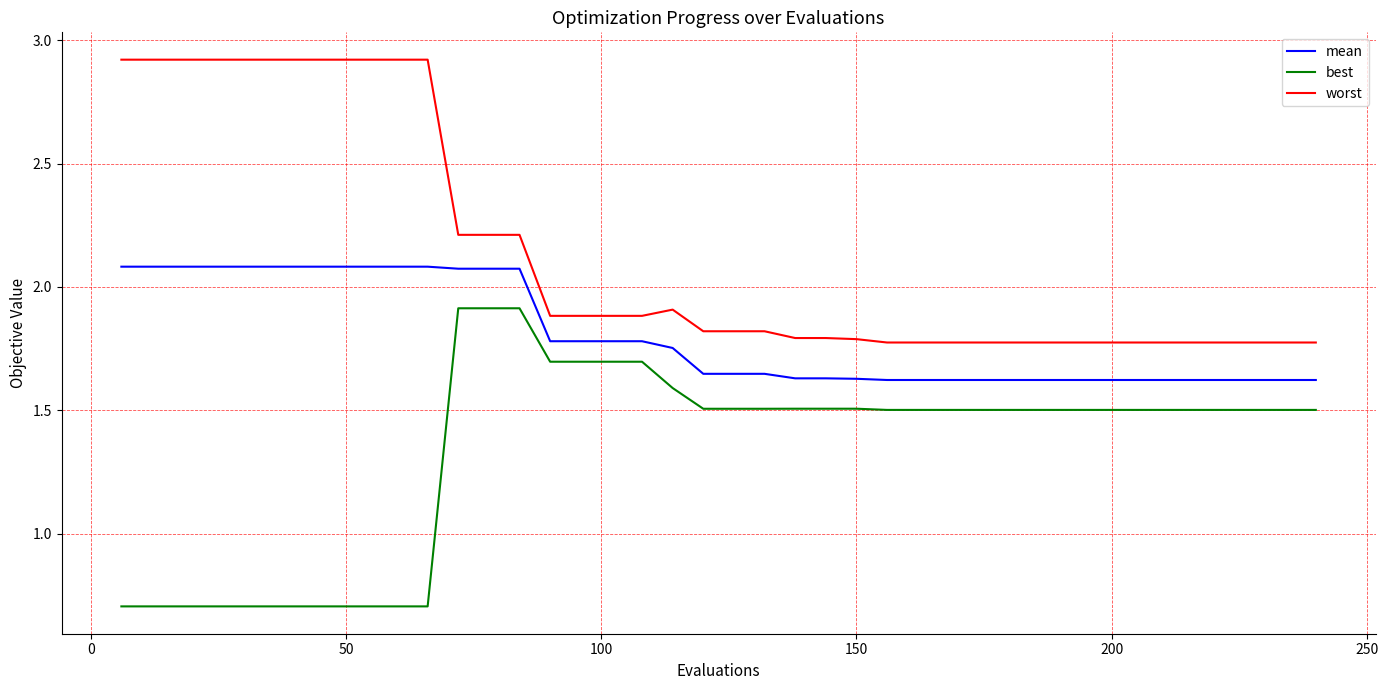

List the series in order of their overall mean, lowest first.

best, mean, worst